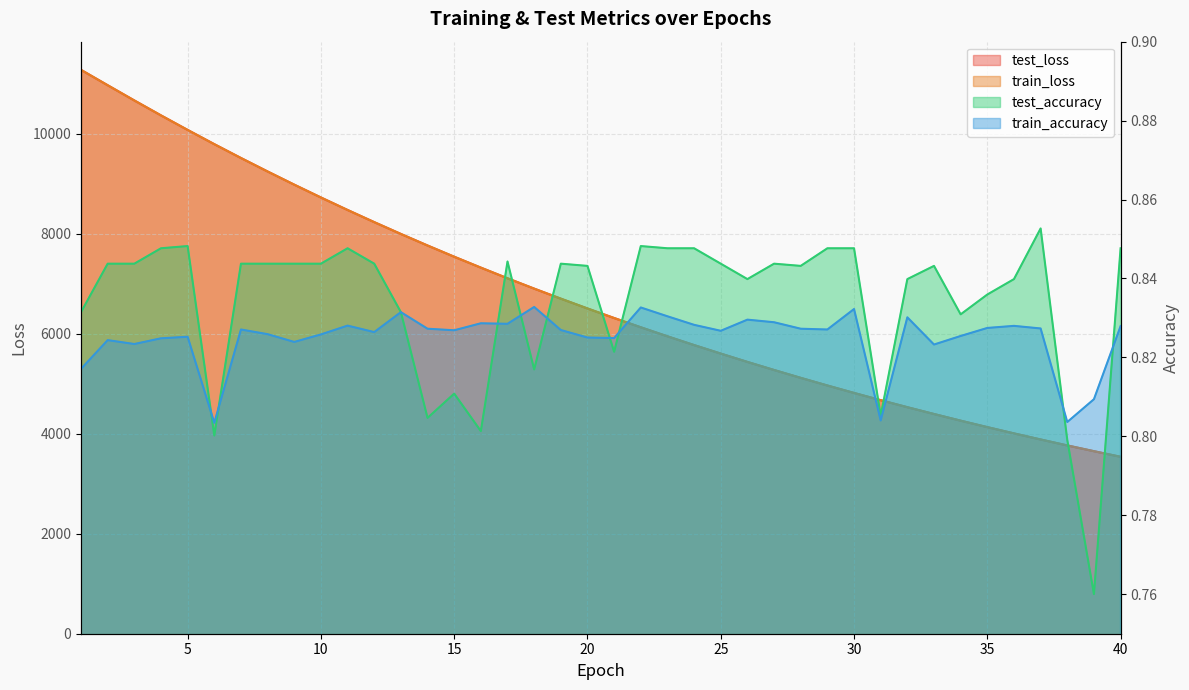

True or false: train_accuracy and test_loss cross at least once.

False